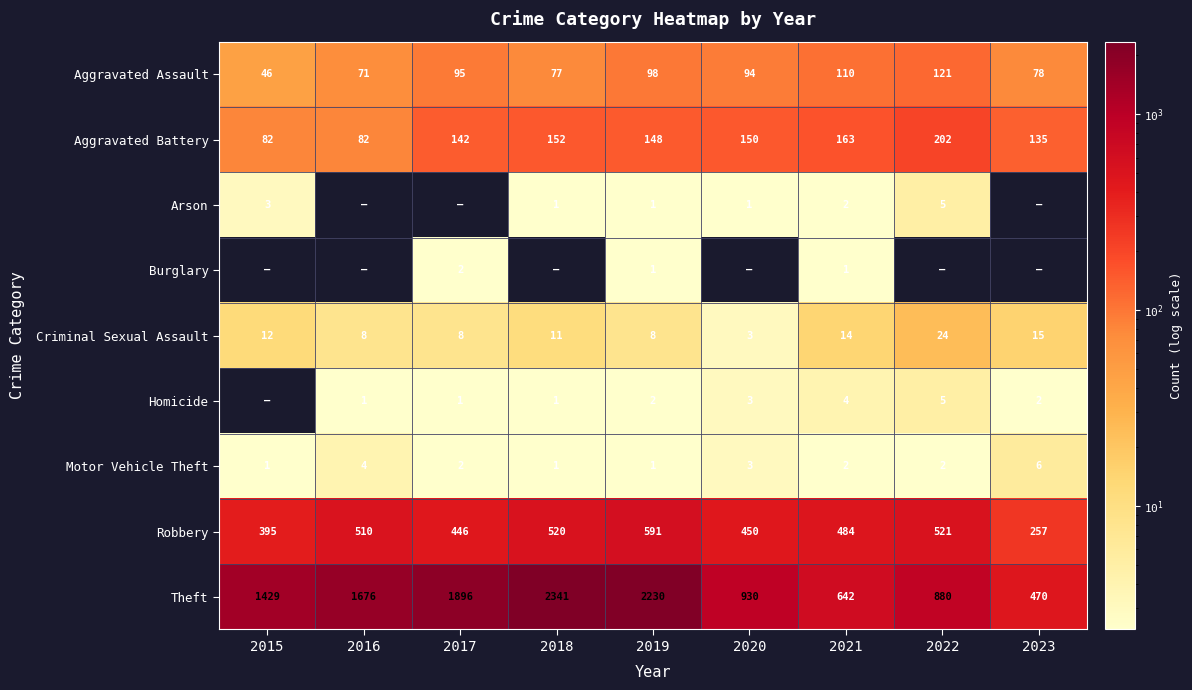

At which label is Criminal Sexual Assault closest to 13?

2015